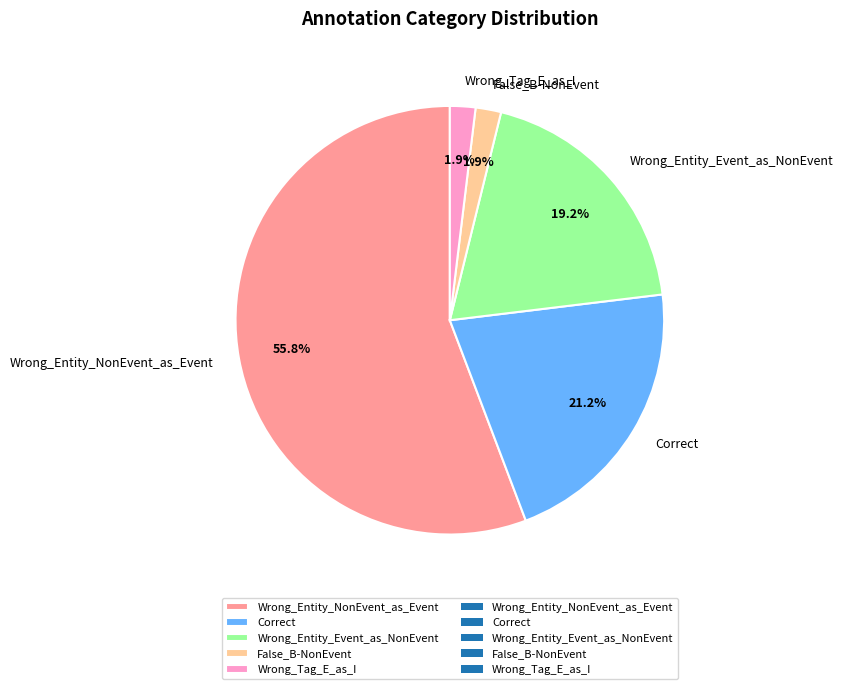

Does any single category account for the majority?

Yes